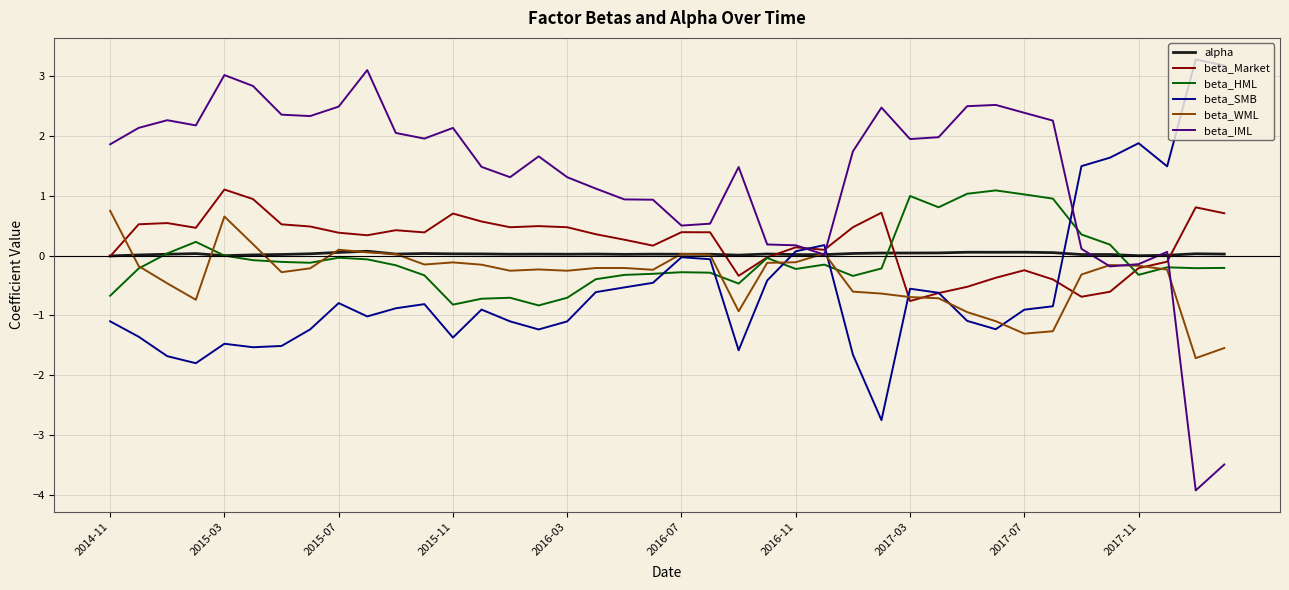

What is the maximum value shown in the chart?

3.3